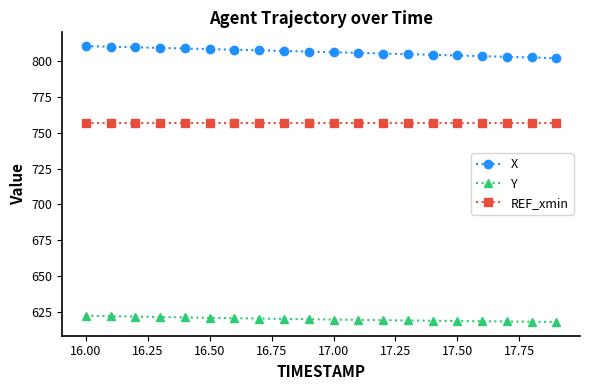

At how many categories does at least one series exceed 702?

20